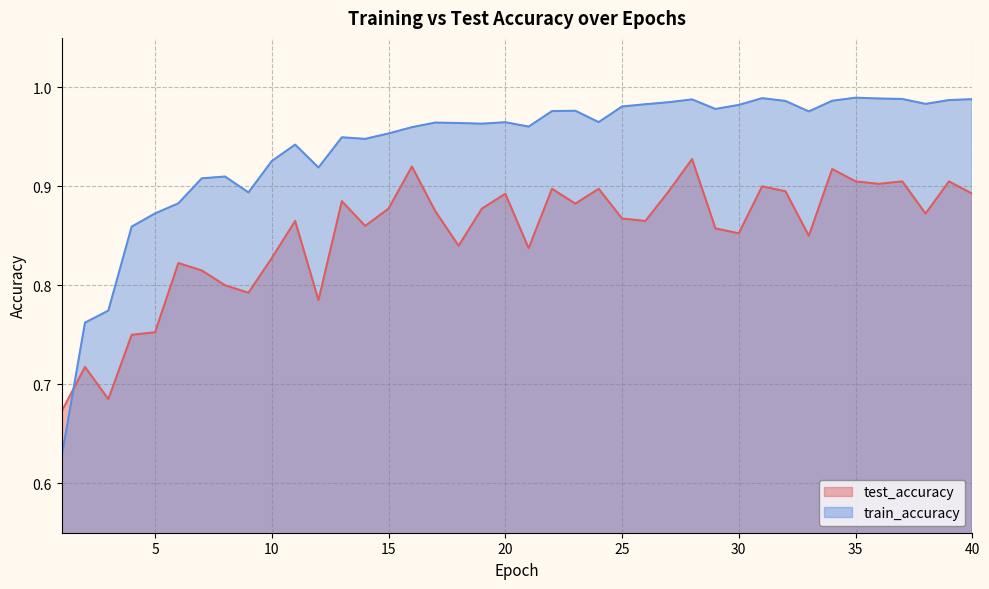

At how many categories does at least one series exceed 0?

40